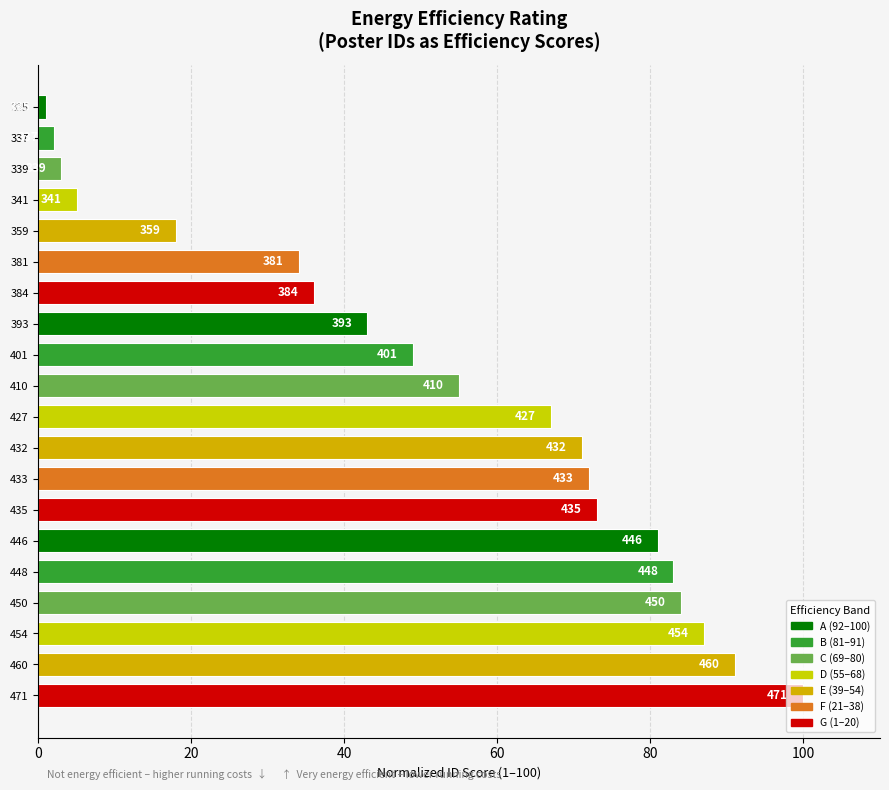

How many bars are there in total?

20